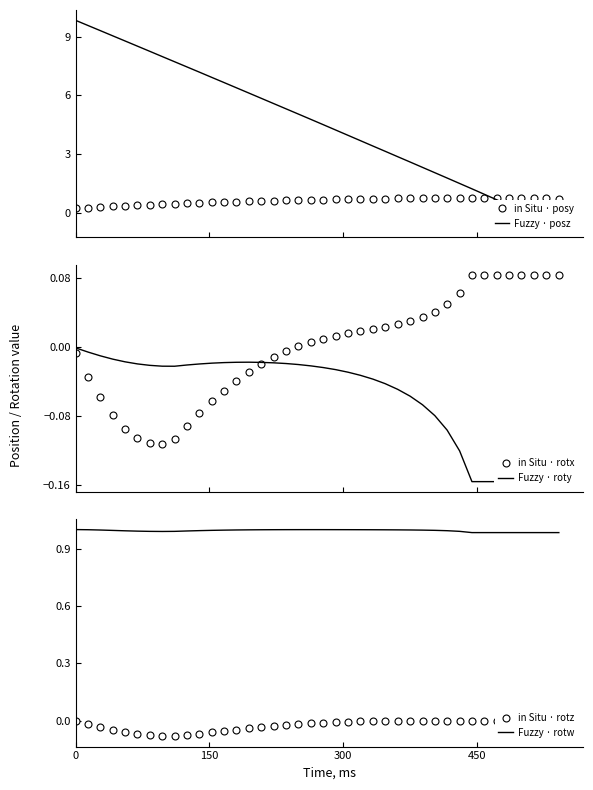

What is the greatest value displayed?

9.8